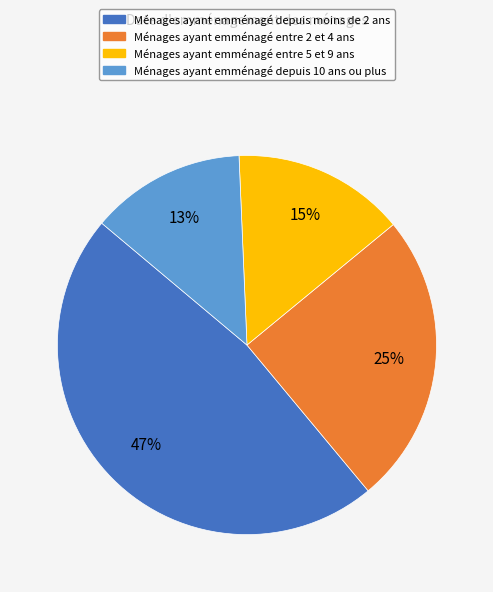

Is there a majority slice in this chart?

No